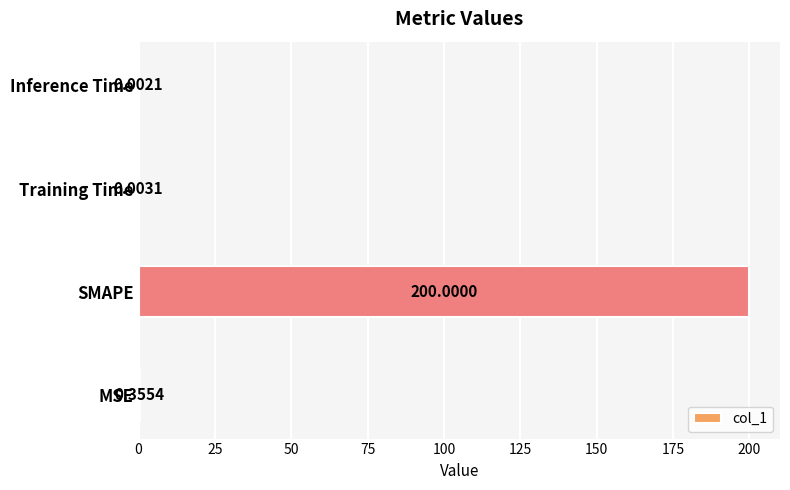

What is the change in value from MSE to Training Time?

-0.4